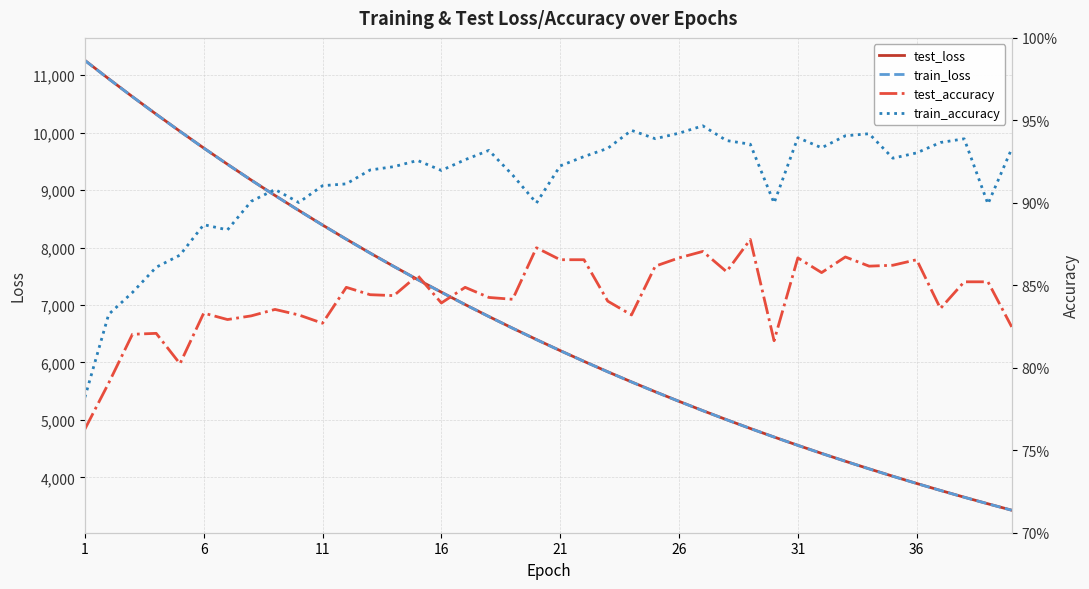

True or false: test_loss and train_accuracy intersect in this chart.

False